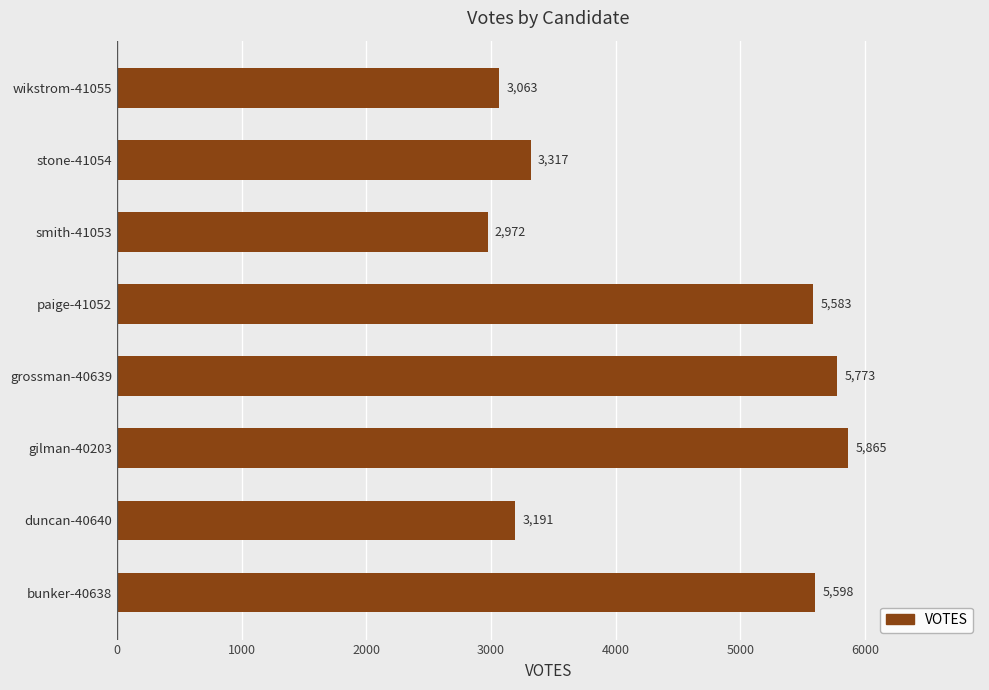

The chart shows a value of 3063 at wikstrom-41055. True or false?

True